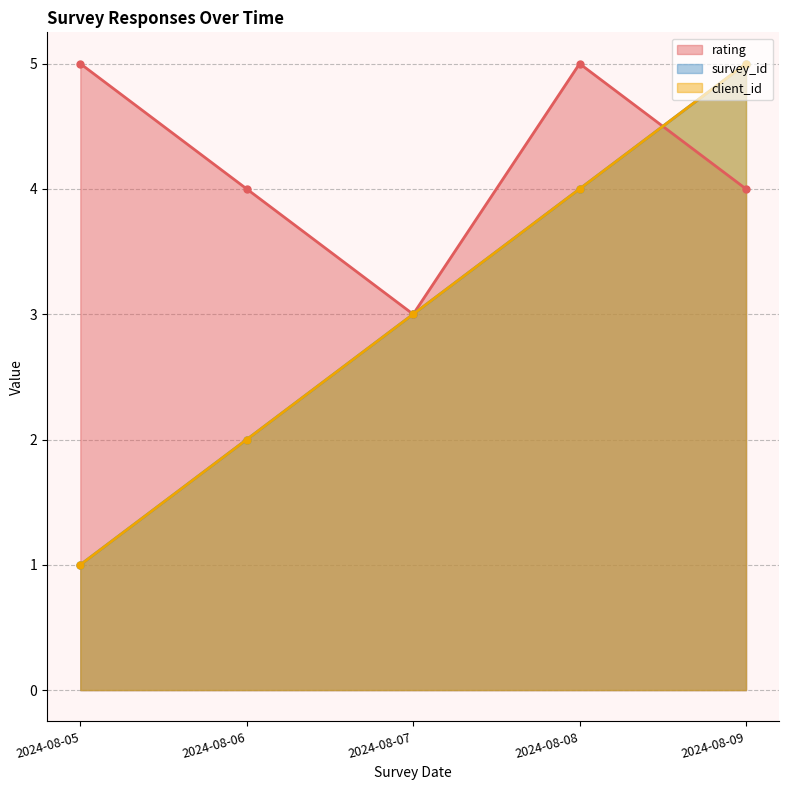

How many times do rating and survey_id cross each other?

1